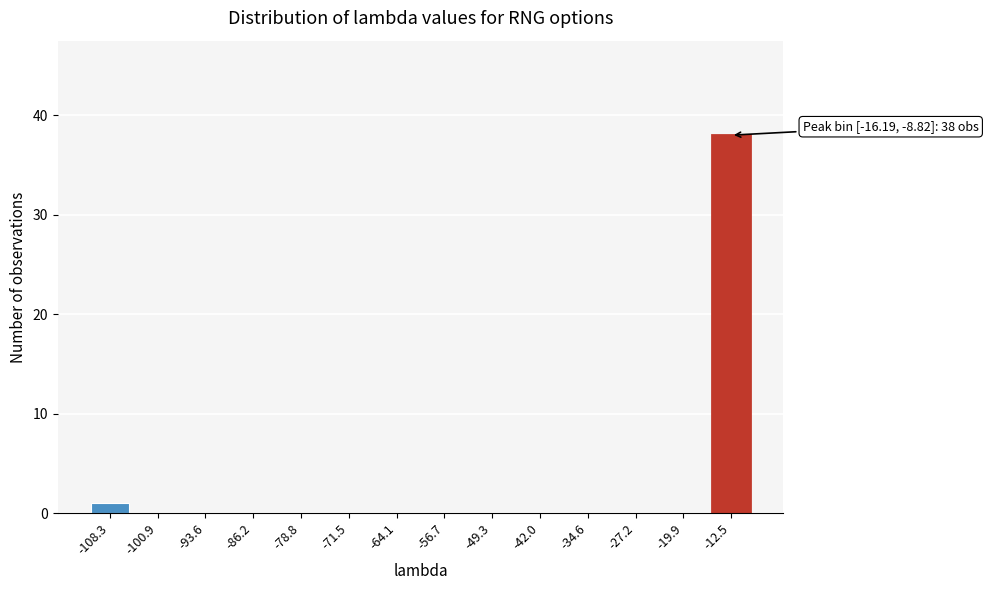

Reading left to right, extract all data points from this chart.

-108.3=1	-100.9=0	-93.6=0	-86.2=0	-78.8=0	-71.5=0	-64.1=0	-56.7=0	-49.3=0	-42.0=0	-34.6=0	-27.2=0	-19.9=0	-12.5=38